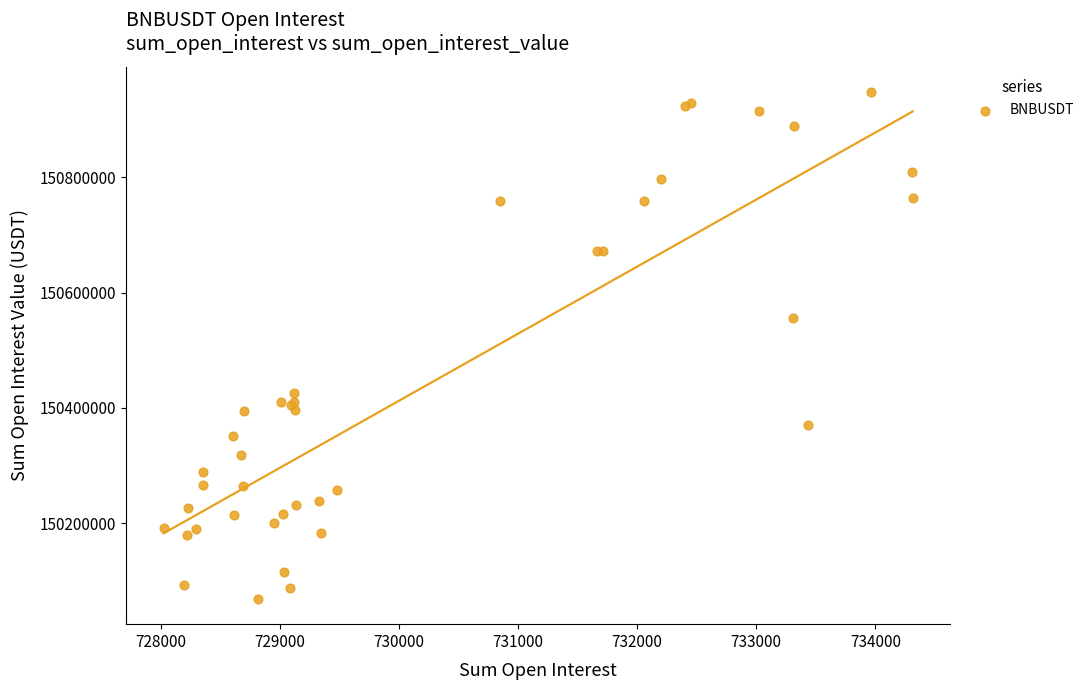

What Y value in the scatter plot is closest to 150508264?

150556091.7